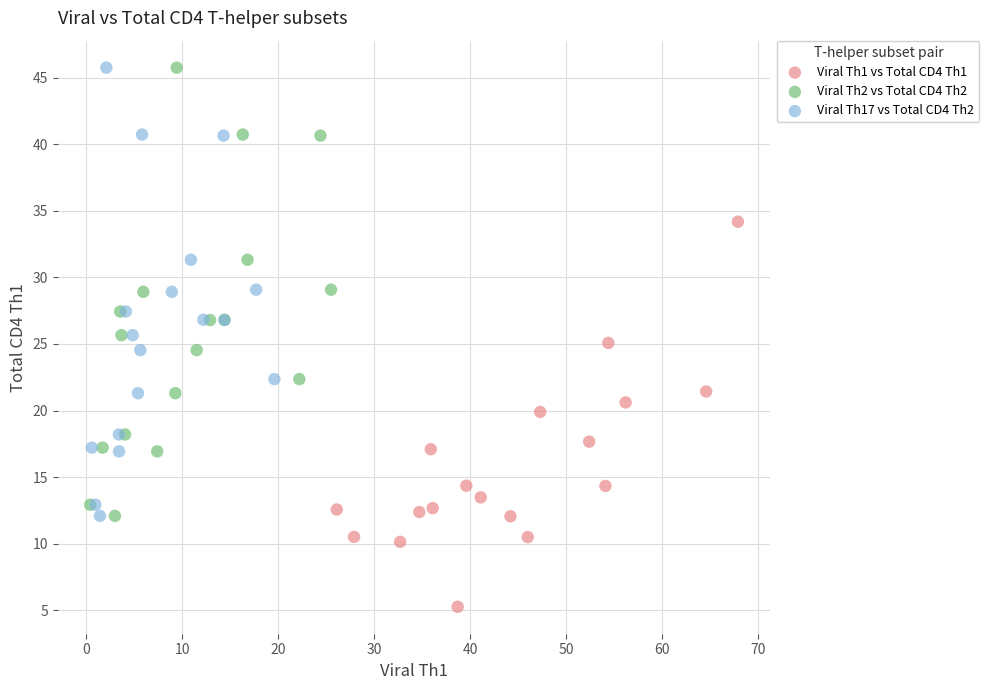

Which series contains the lowest Y value?

Viral Th1 vs Total CD4 Th1